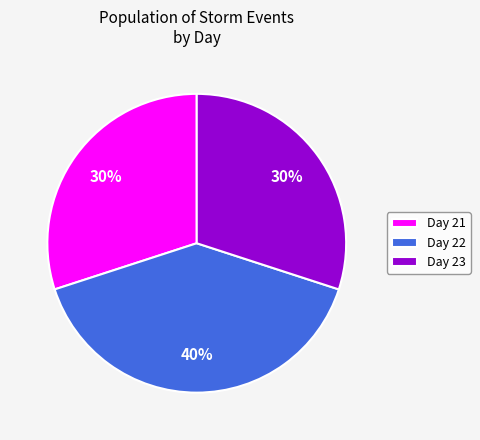

The Day 23 slice represents 22% of the pie. True or false?

False